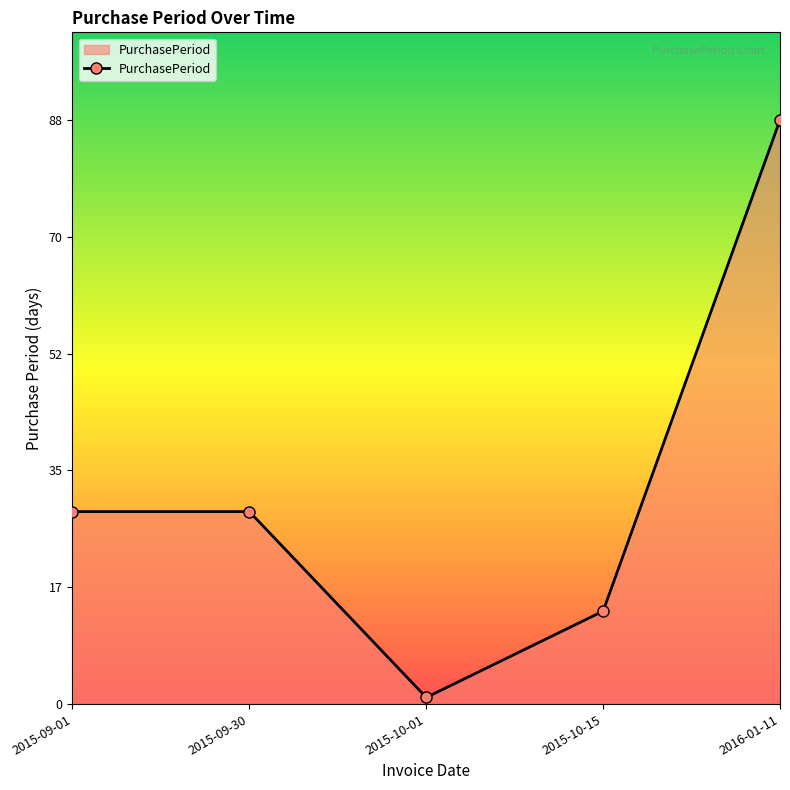

Reading left to right, transcribe all the data shown in this chart.

29	29	1	14	88